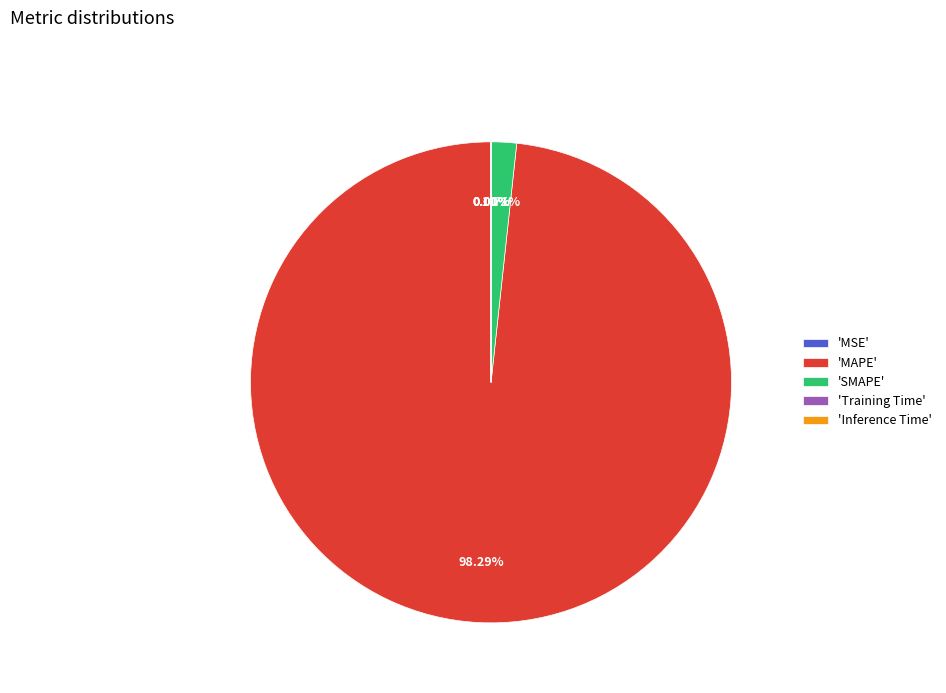

Does any single category account for the majority?

Yes